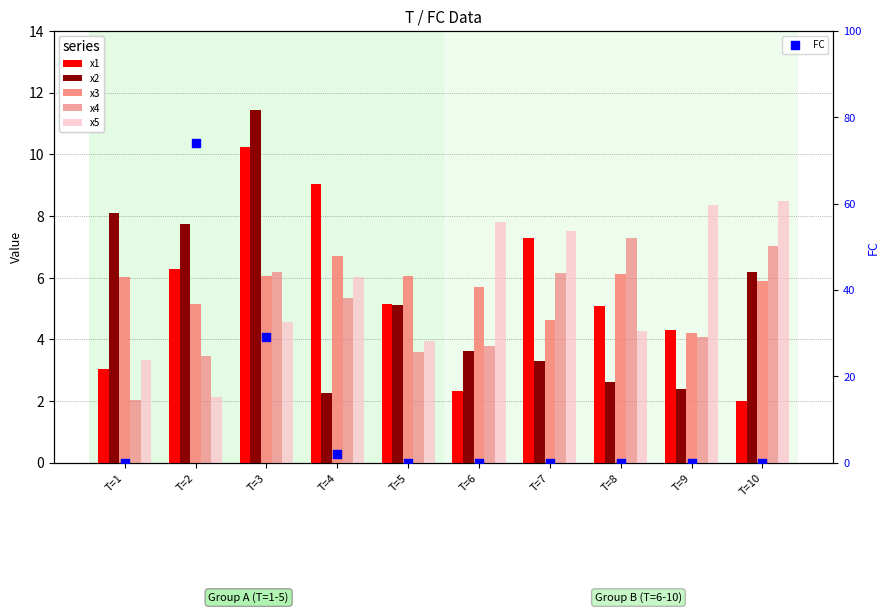

Which series has the largest total across all categories?

FC